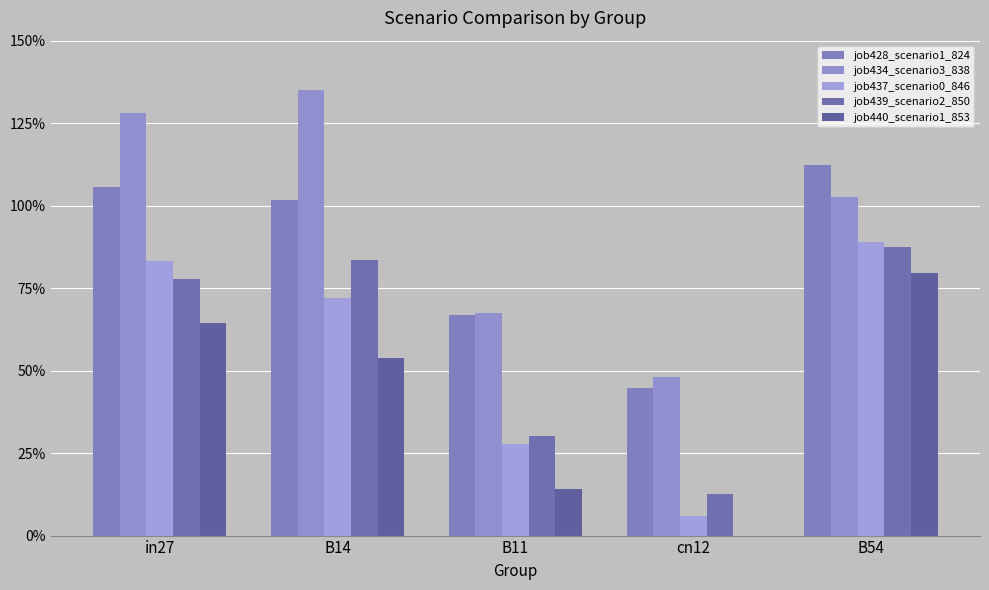

What is the label of the 1st bar from the left?

in27